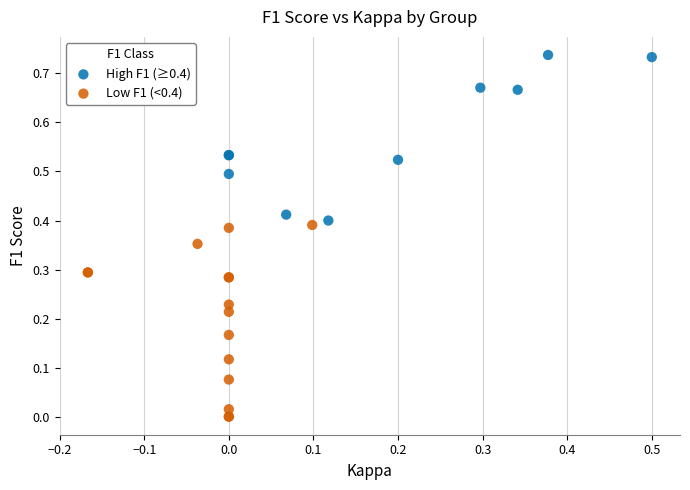

Which series contains the lowest Y value?

Low F1 (<0.4)